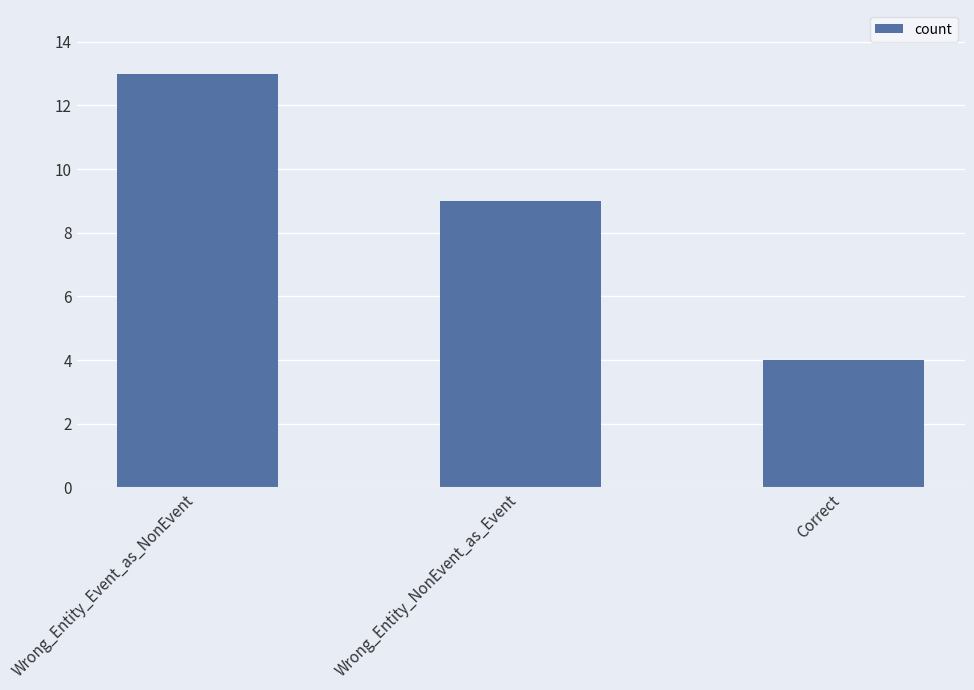

How many values are between 4 and 13?

3